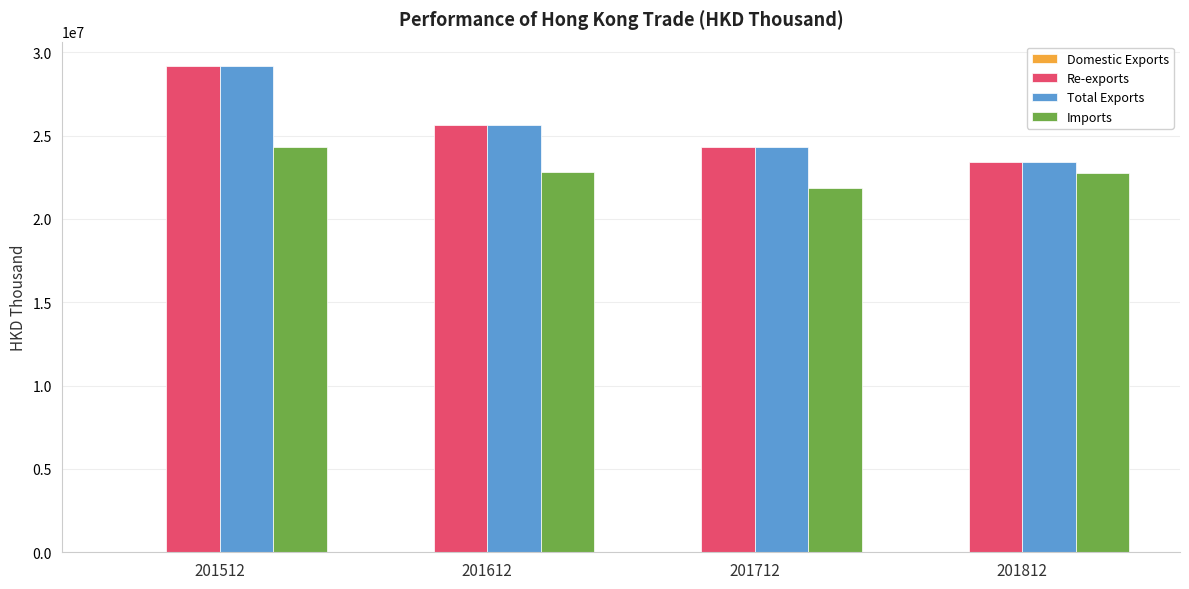

At which category does the chart reach its peak across all series?

201512